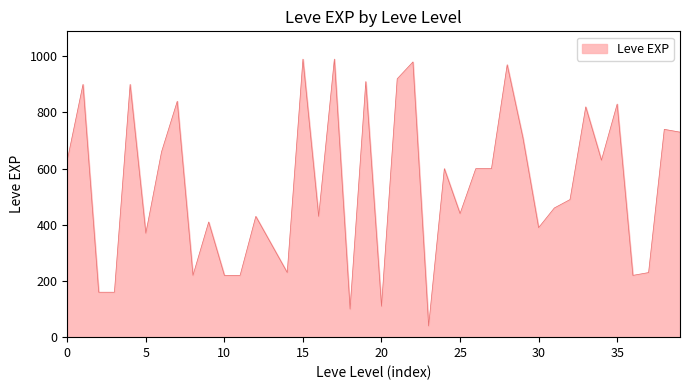

What is the maximum value shown in the chart?

990